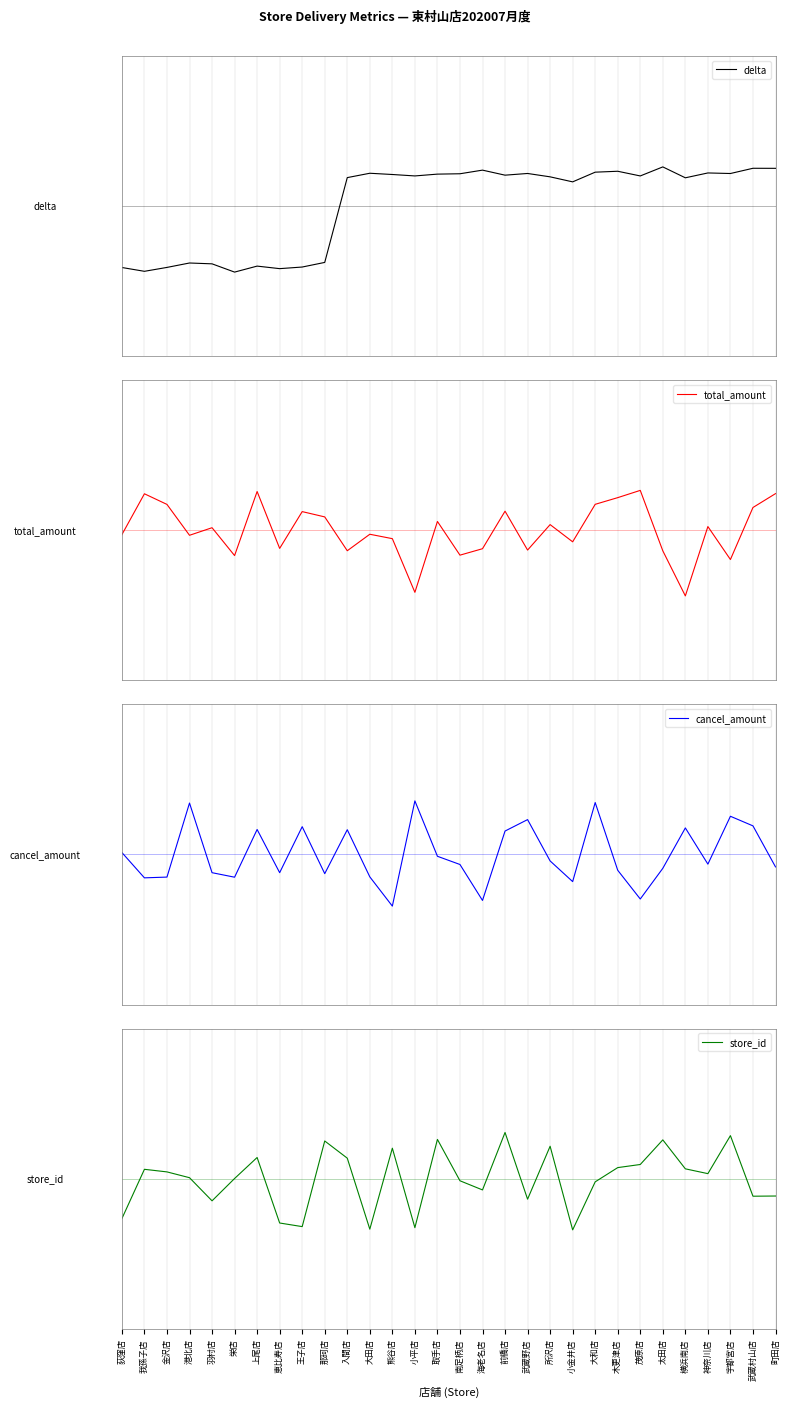

Reading right to left, transcribe all the data shown in this chart.

delta: 0.4	0.4	0.3	0.3	0.3	0.4	0.3	0.3	0.3	0.2	0.3	0.3	0.3	0.4	0.3	0.3	0.3	0.3	0.3	0.3	-0.6	-0.6	-0.6	-0.6	-0.7	-0.6	-0.6	-0.6	-0.7	-0.6
total_amount: 0.4	0.2	-0.3	0.0	-0.7	-0.2	0.4	0.3	0.3	-0.1	0.1	-0.2	0.2	-0.2	-0.2	0.1	-0.6	-0.1	-0.0	-0.2	0.1	0.2	-0.2	0.4	-0.3	0.0	-0.1	0.3	0.4	-0.0
cancel_amount: -0.1	0.3	0.4	-0.1	0.3	-0.1	-0.4	-0.2	0.5	-0.3	-0.1	0.3	0.2	-0.5	-0.1	-0.0	0.5	-0.5	-0.2	0.2	-0.2	0.3	-0.2	0.2	-0.2	-0.2	0.5	-0.2	-0.2	0.0
store_id: -0.2	-0.2	0.4	0.1	0.1	0.4	0.1	0.1	-0.0	-0.5	0.3	-0.2	0.5	-0.1	-0.0	0.4	-0.5	0.3	-0.5	0.2	0.4	-0.5	-0.4	0.2	0.0	-0.2	0.0	0.1	0.1	-0.4